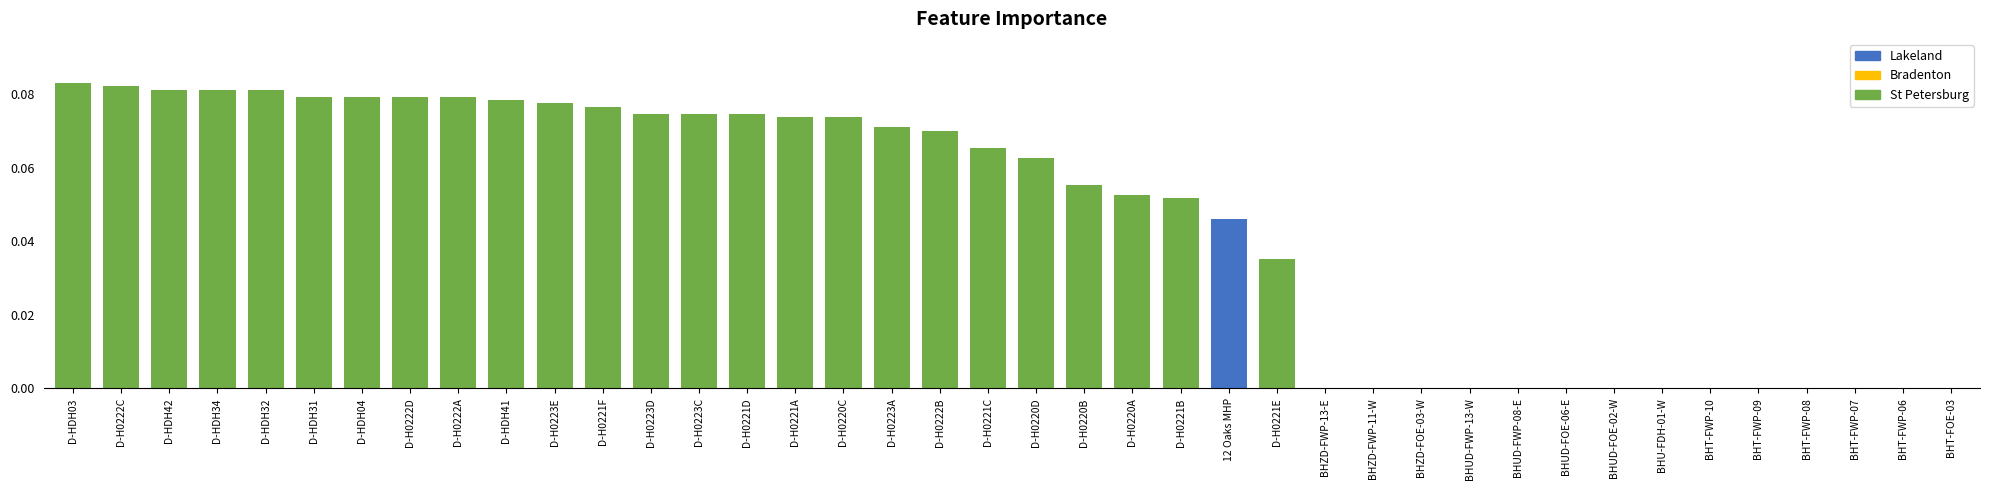

The chart shows a value of 0.0 at D-H0222B. True or false?

False